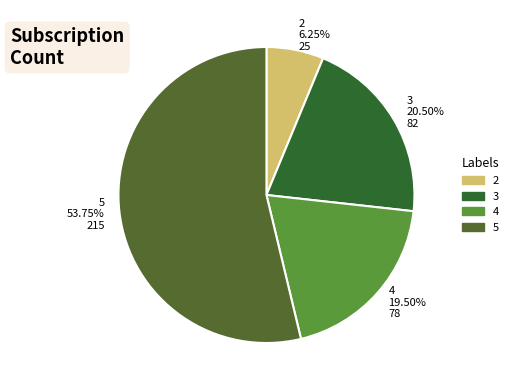

Combined, what portion of the pie is 3 and 5?

74.2%